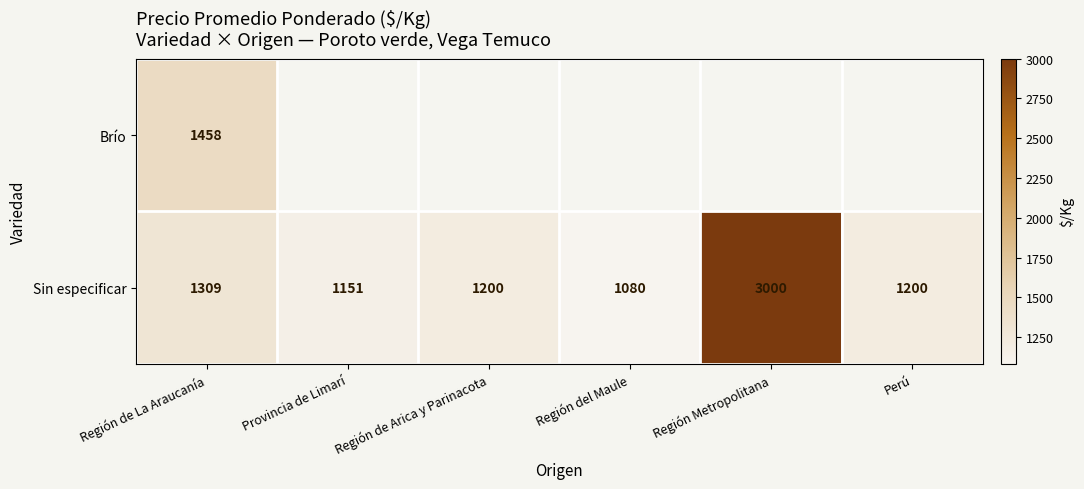

Where does the Sin especificar series first go above 1200?

Región de La Araucanía